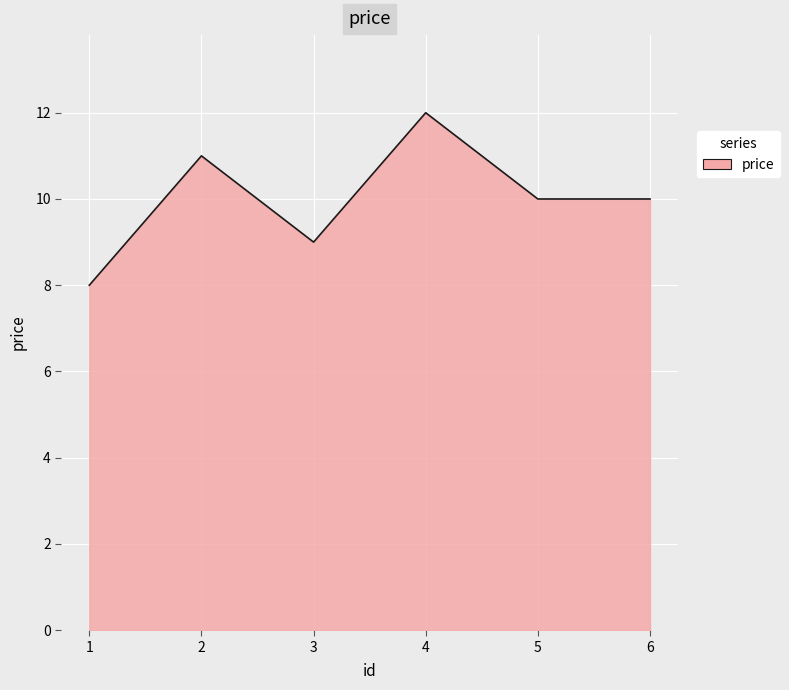

What is the approximate value at 4?

12